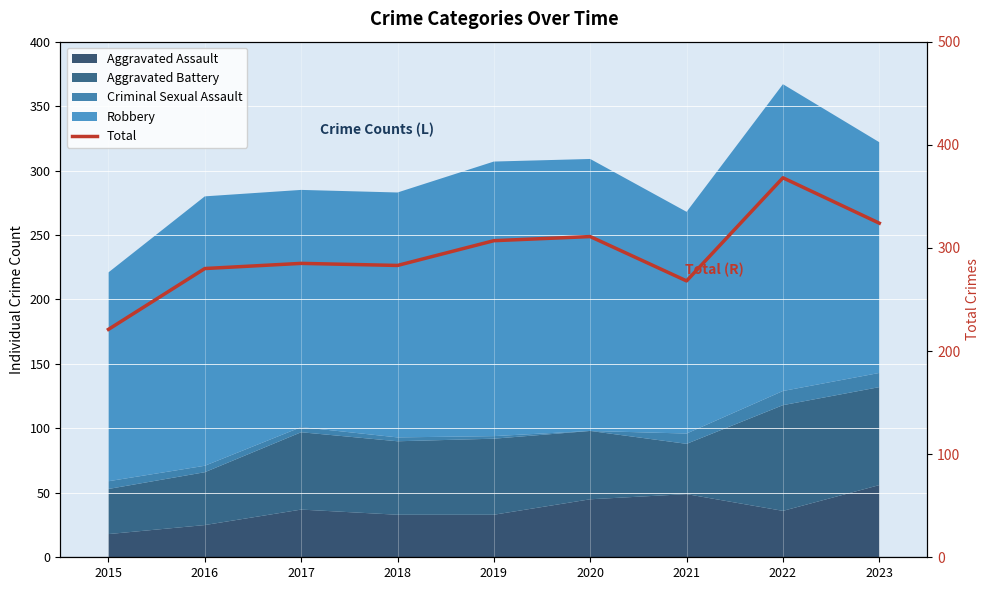

Which has a higher value, 2022 or 2019?

2022